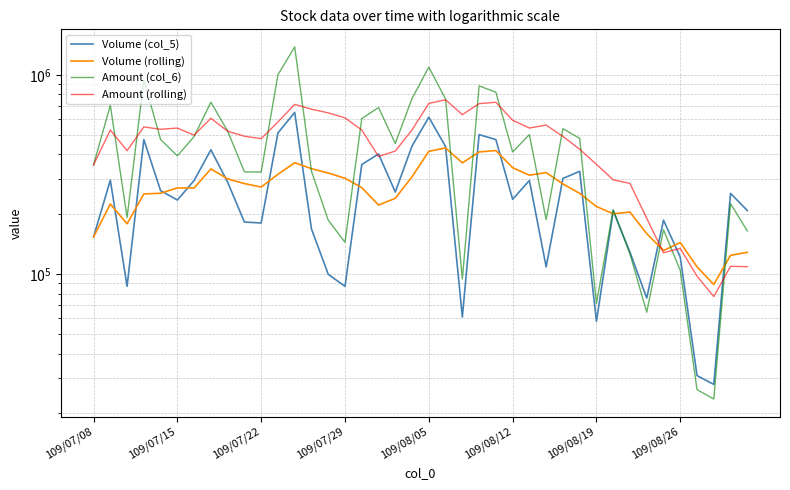

What are all the series names shown in the legend?

Volume (col_5), Volume (rolling), Amount (col_6), Amount (rolling)